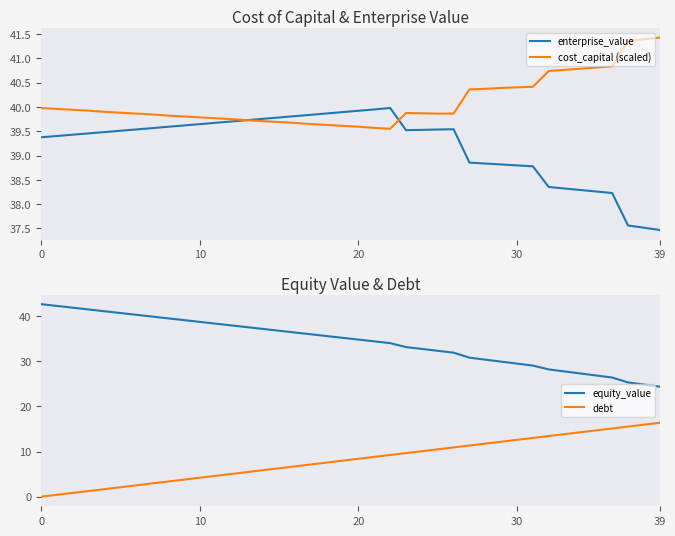

What is the average value of the enterprise_value series?

39.2